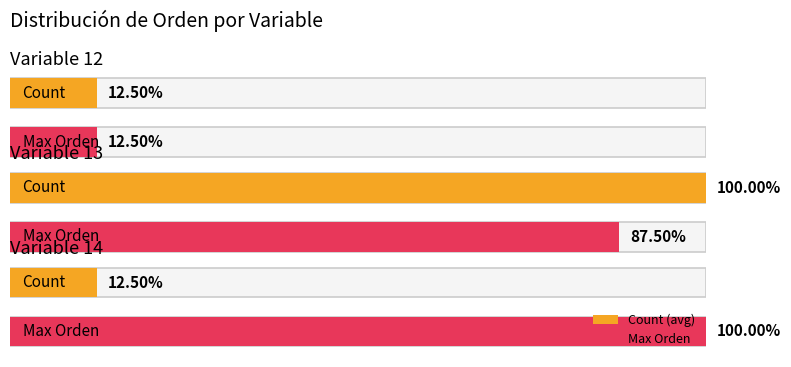

The value at Variable 13 is 1. True or false?

False